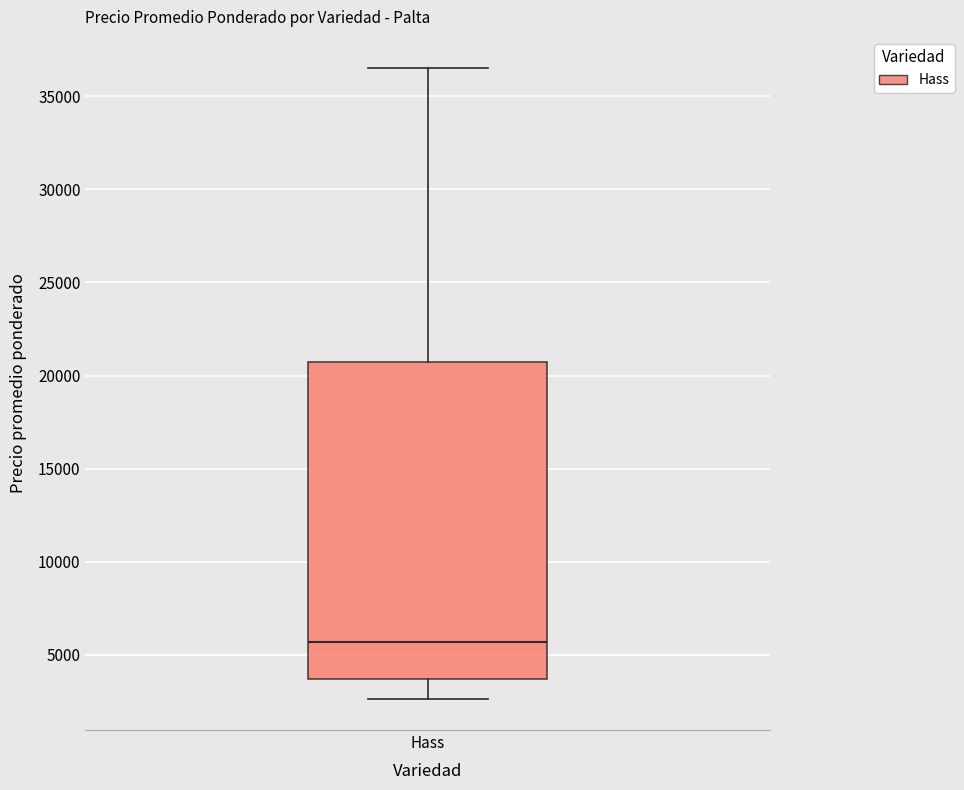

Transcribe this box plot: give where the median line is, the range the box spans, and where the two whiskers end, as read against the y-axis. The values are not printed on the chart, so give them approximately, as read against the axis.

median 5500, box 3500 to 21000, whiskers 2500 to 36500